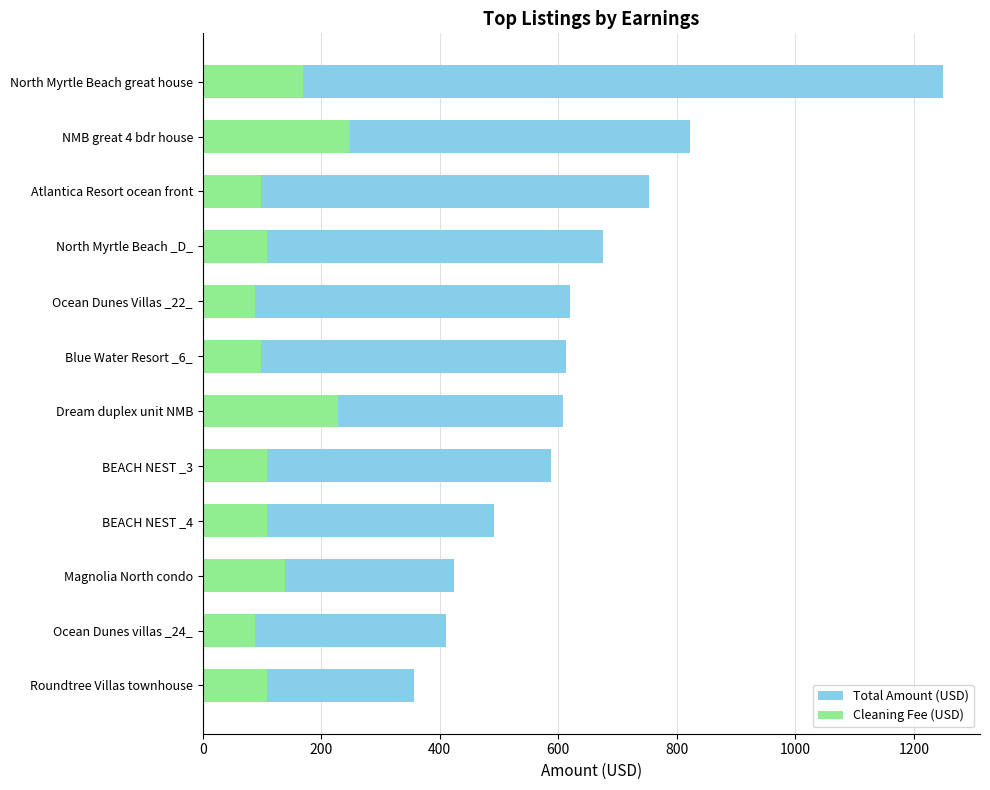

Does the chart contain any negative values?

No